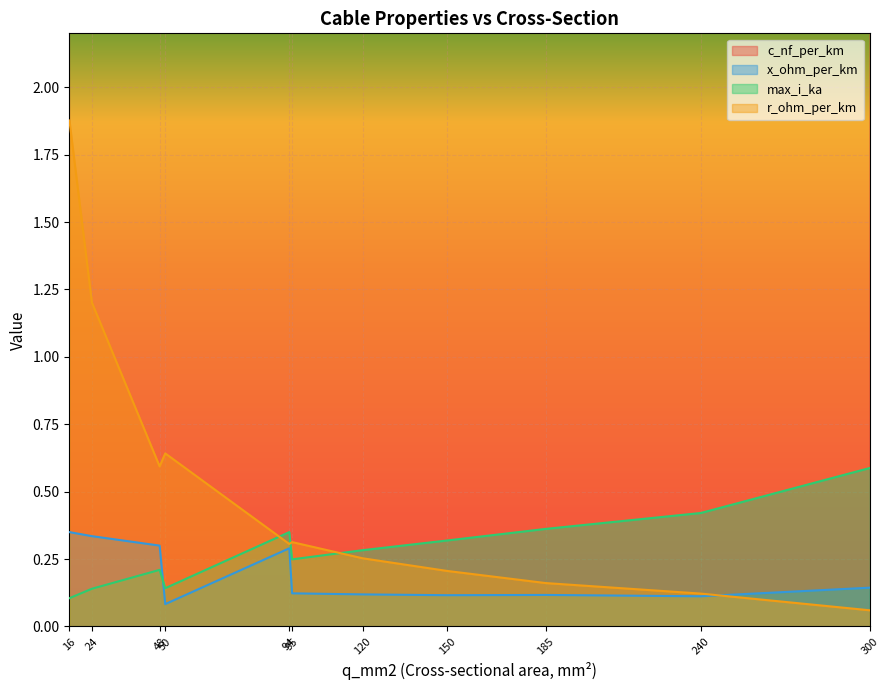

What is the average value of the r_ohm_per_km series?

0.5